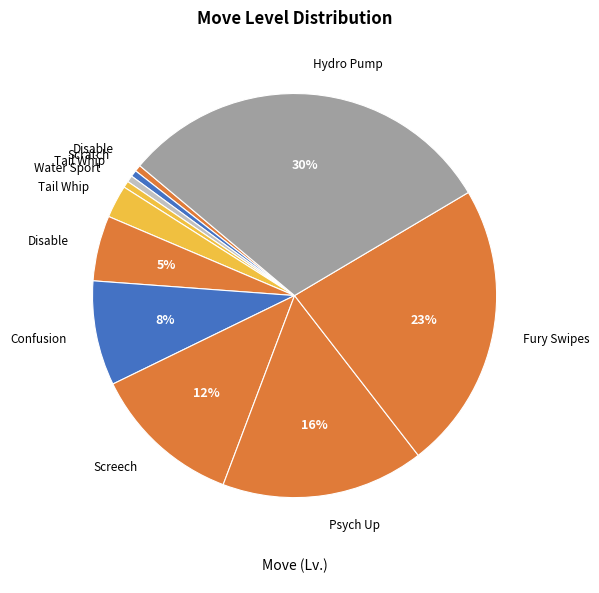

How many slices are in this pie chart?

11